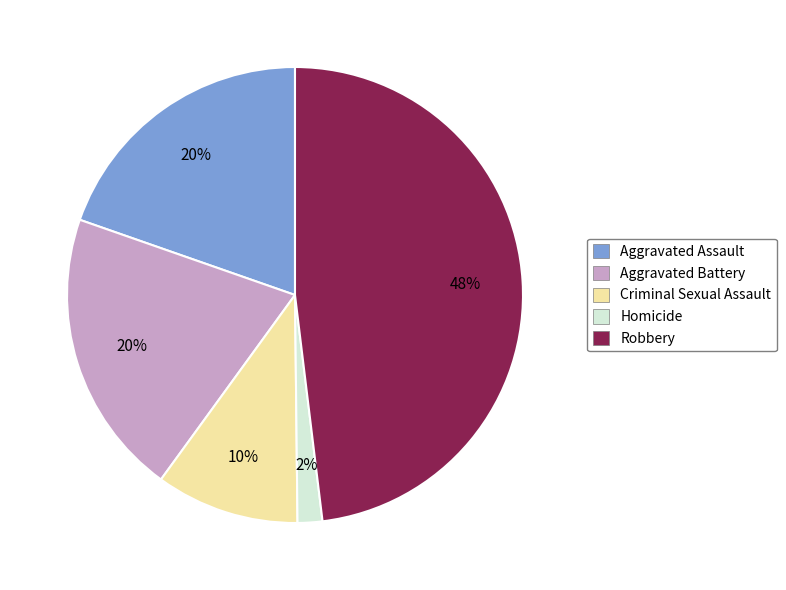

Which category has the smallest portion of the pie?

Homicide